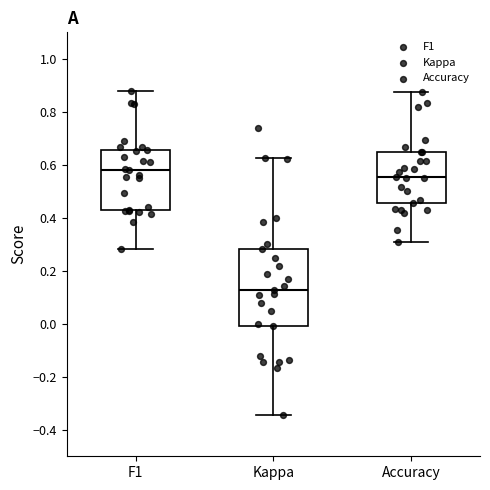

Which box is the tallest, from its lower edge to its upper edge?

Kappa